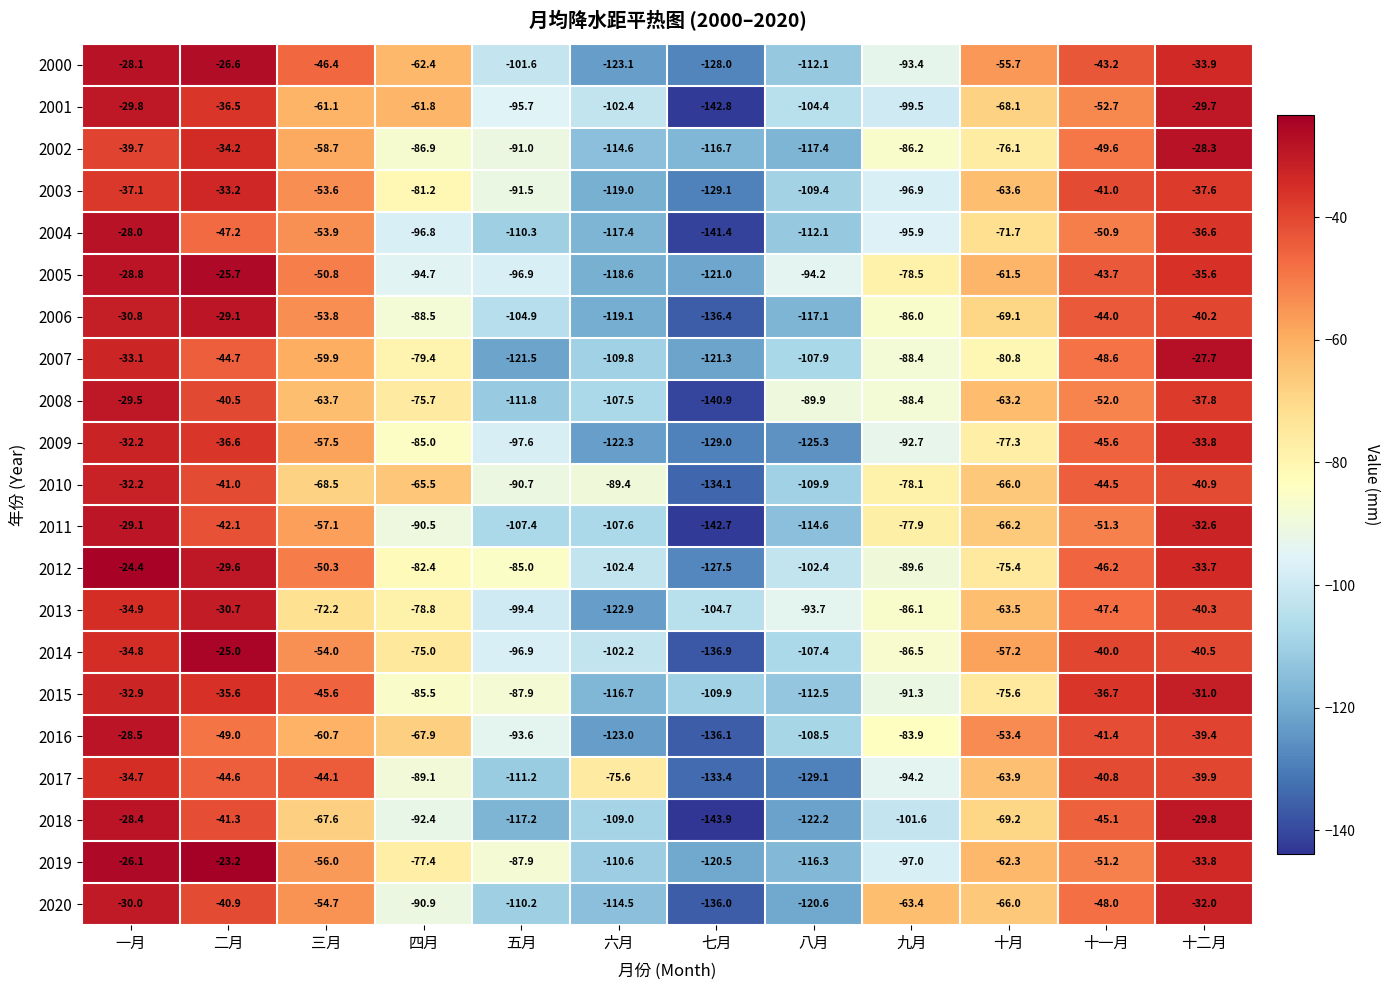

What is the difference between the 2006 values at 十一月 and 十月?

25.1